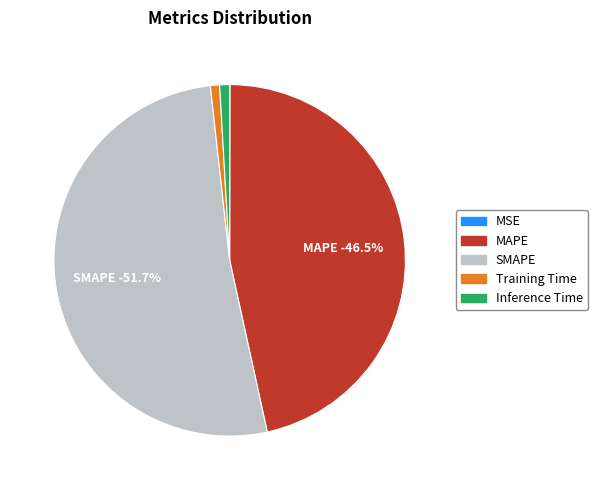

How many slices are in this pie chart?

5